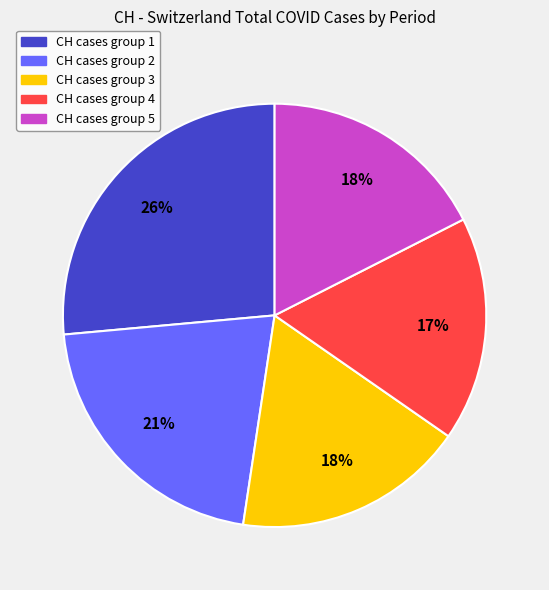

Does any single category account for the majority?

No